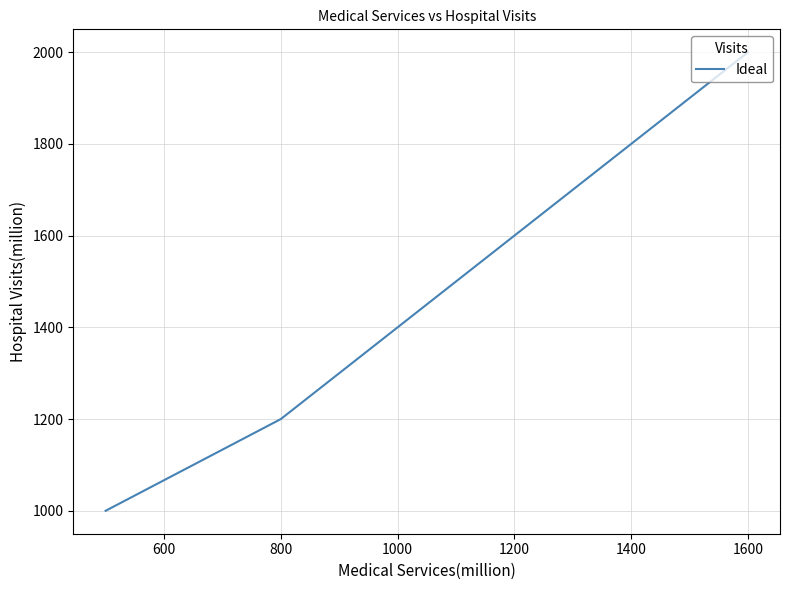

What is the minimum value shown in the chart?

1000